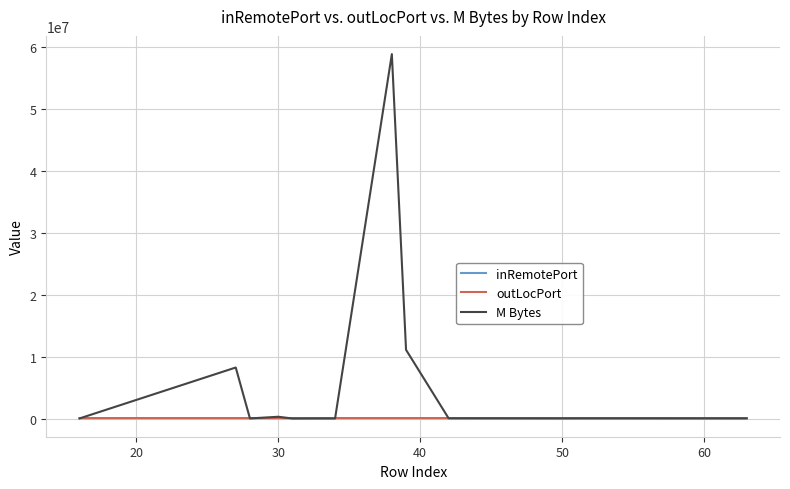

What is the greatest value displayed?

58785351